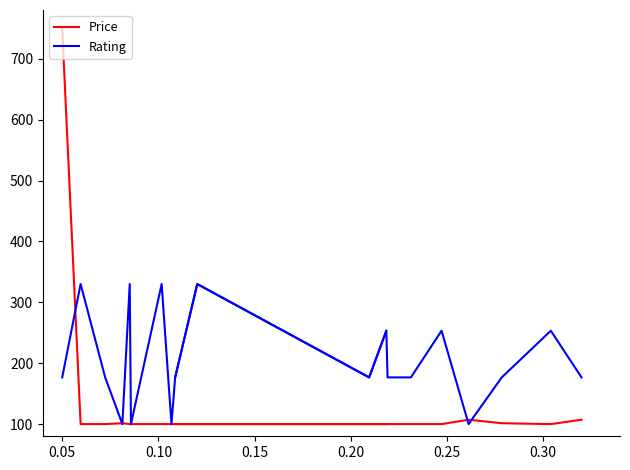

The Price series shows 100.0 at 10. True or false?

True